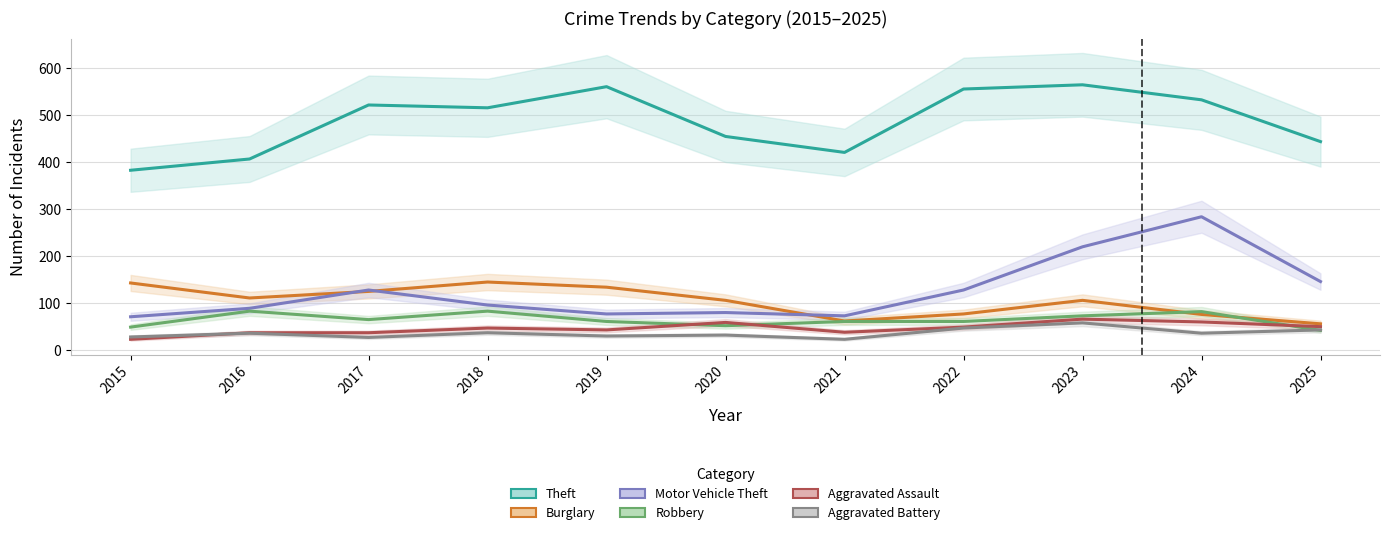

List the labels in order of Burglary value, smallest first.

2025, 2021, 2024, 2022, 2020, 2023, 2016, 2017, 2019, 2015, 2018